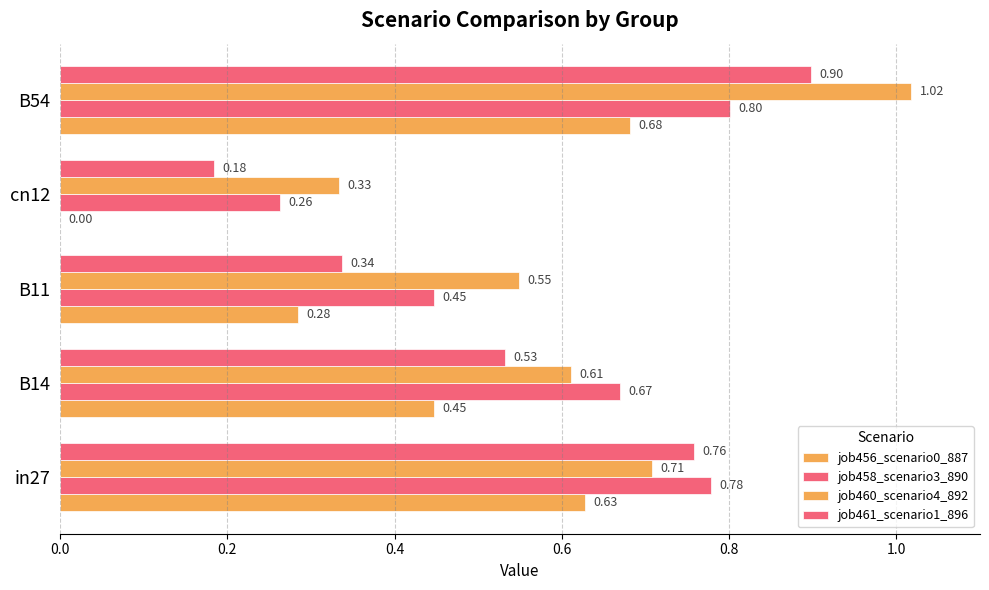

Reading right to left, list all the values displayed in this chart.

job456_scenario0_887: 0.7	0.0	0.3	0.4	0.6
job458_scenario3_890: 0.8	0.3	0.4	0.7	0.8
job460_scenario4_892: 1.0	0.3	0.5	0.6	0.7
job461_scenario1_896: 0.9	0.2	0.3	0.5	0.8